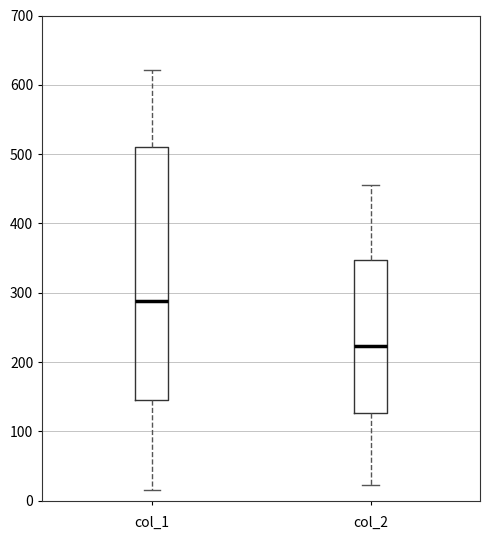

Comparing the boxes themselves (not the whiskers), which one is the tallest?

col_1